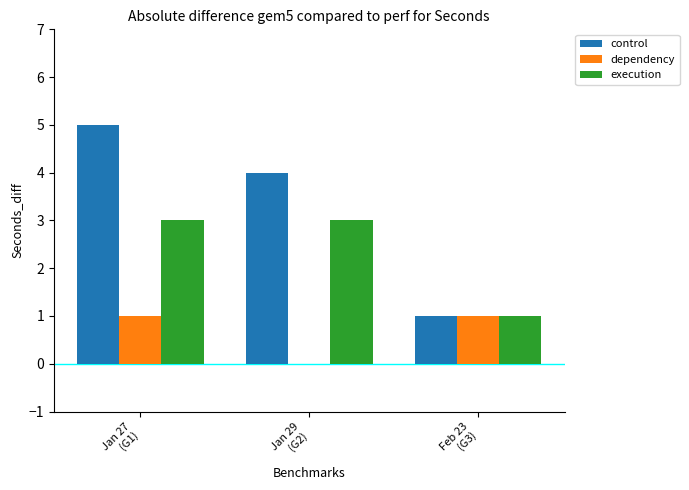

What is the greatest value displayed?

5